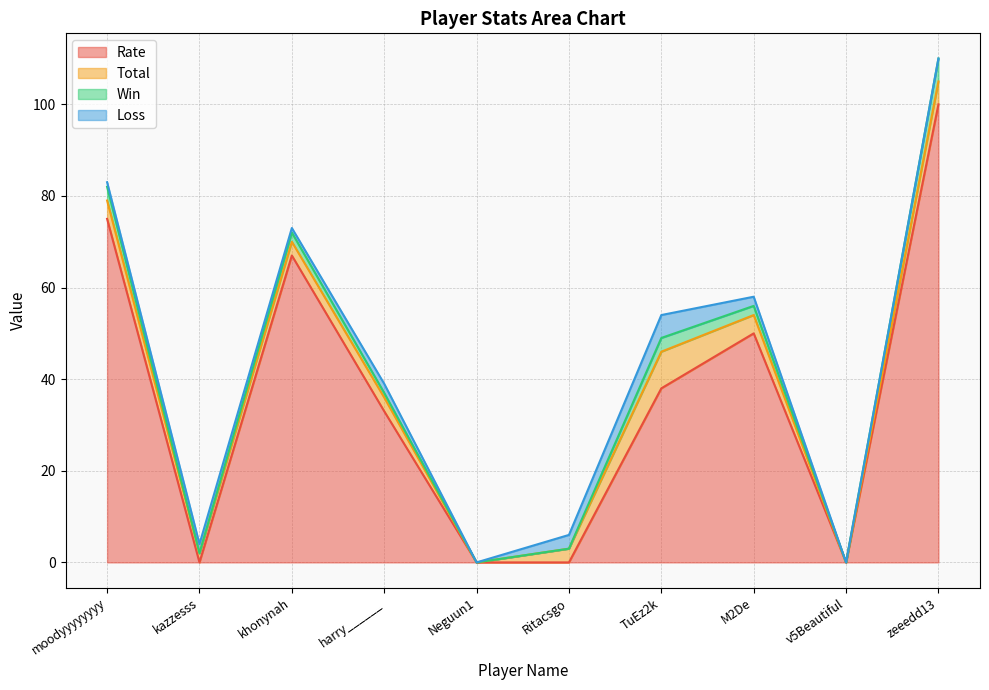

What is the maximum value for Rate?

100